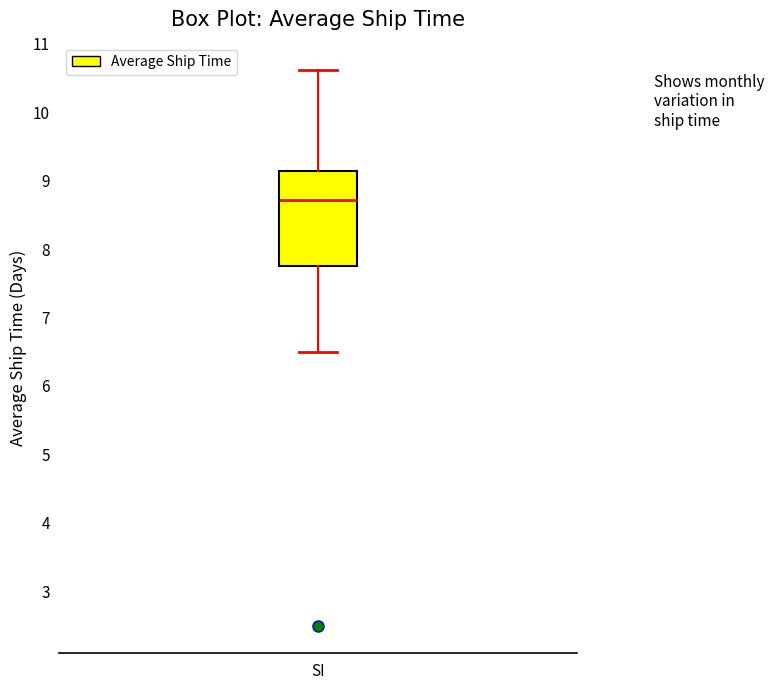

Where does the upper whisker of the box for SI end on the y-axis? The values are not printed on the chart, so give them approximately, as read against the axis.

10.6